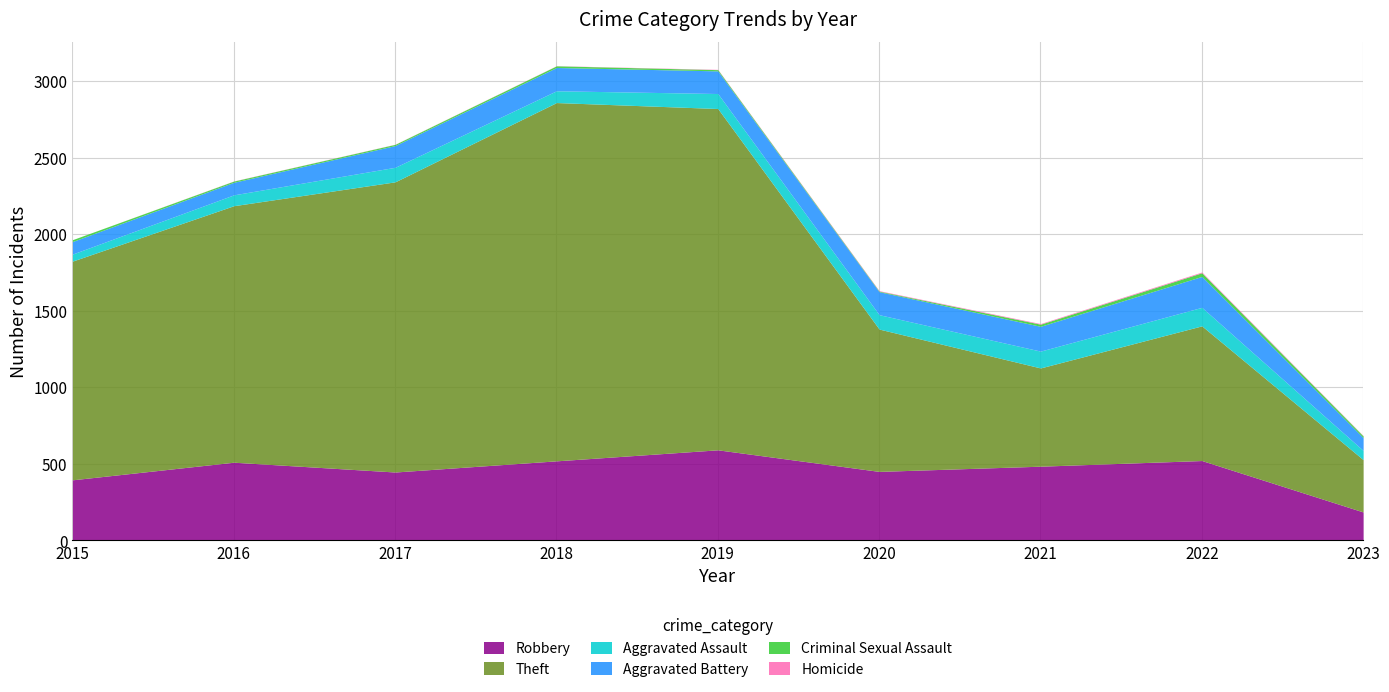

Is the value of Aggravated Battery at 2023 greater than the value of Robbery at 2016?

No